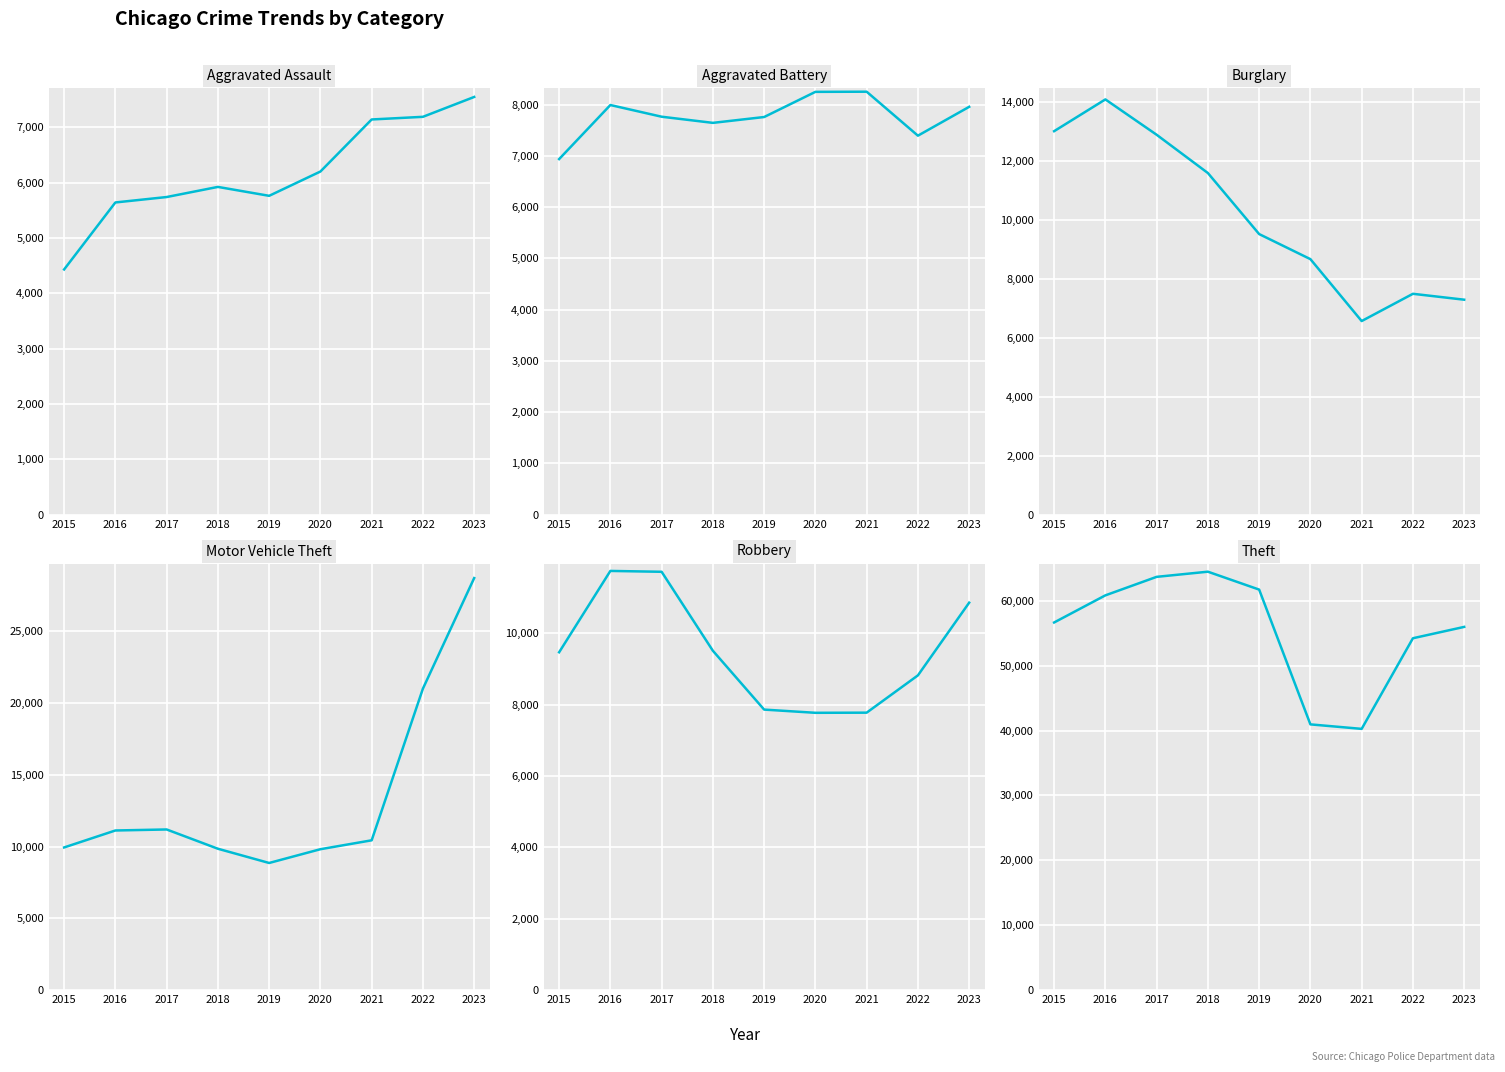

Reading left to right, what are all the values shown in this chart?

Aggravated Assault: 4432	5643	5741	5924	5763	6202	7143	7191	7550
Aggravated Battery: 6937	7992	7764	7644	7758	8249	8252	7394	7957
Burglary: 13000	14077	12879	11581	9512	8662	6563	7487	7287
Motor Vehicle Theft: 9934	11115	11186	9844	8853	9811	10431	20992	28688
Robbery: 9466	11745	11721	9508	7860	7770	7774	8819	10856
Theft: 56655	60835	63687	64482	61724	40953	40261	54226	55975